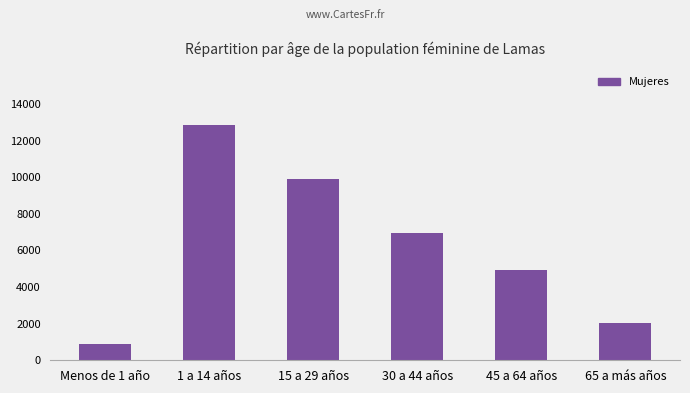

How many values are below 6949?

3